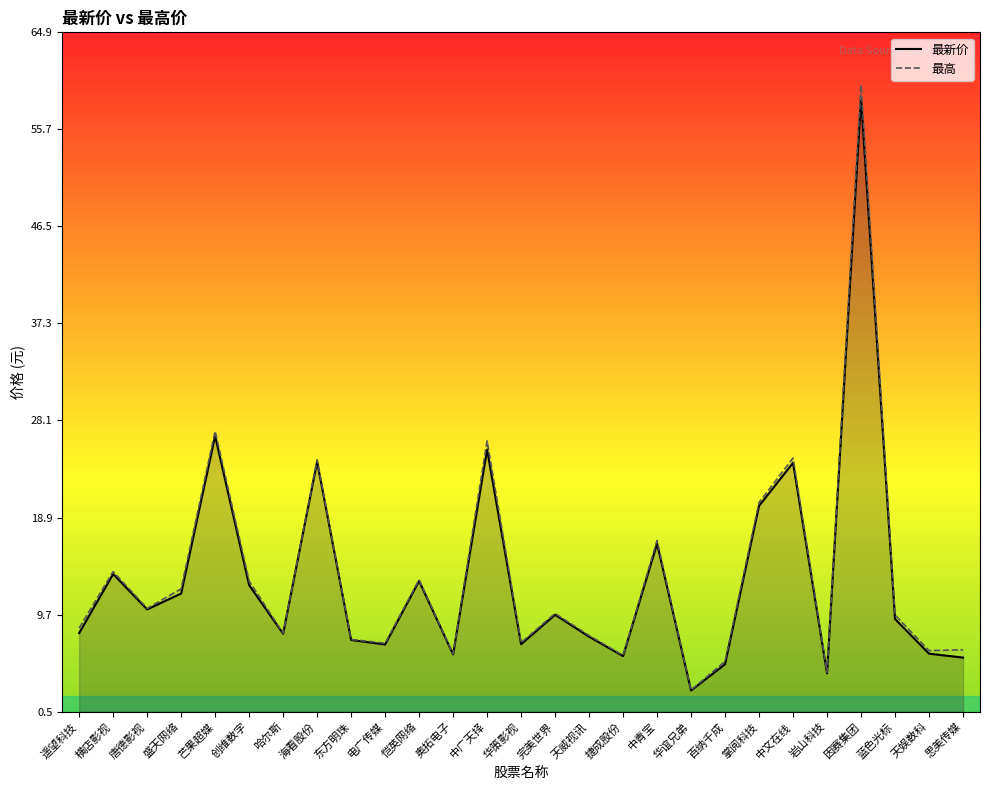

What is the label of the 11th point from the right?

捷成股份